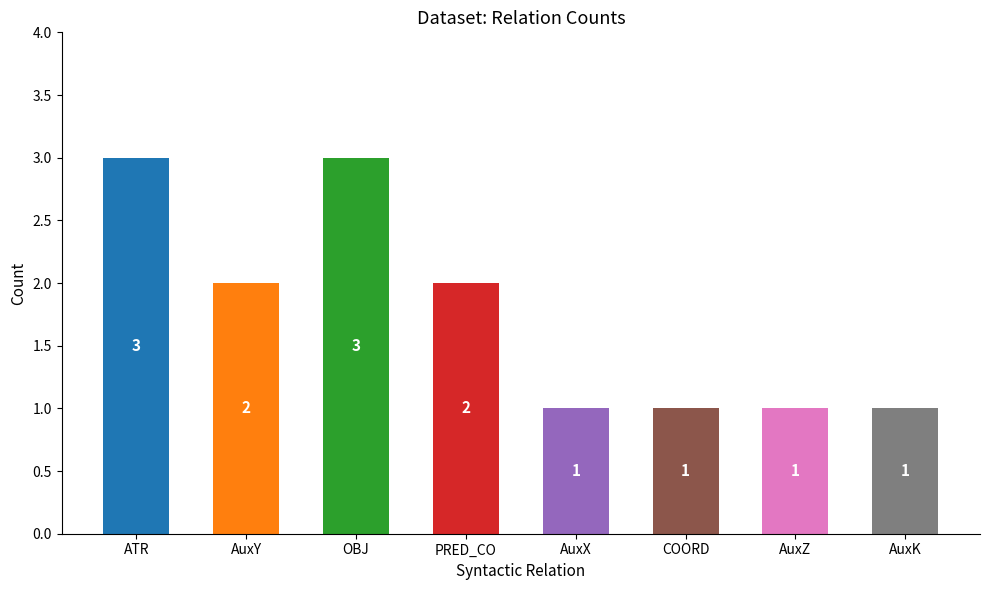

What is the change in value from OBJ to AuxZ?

-2